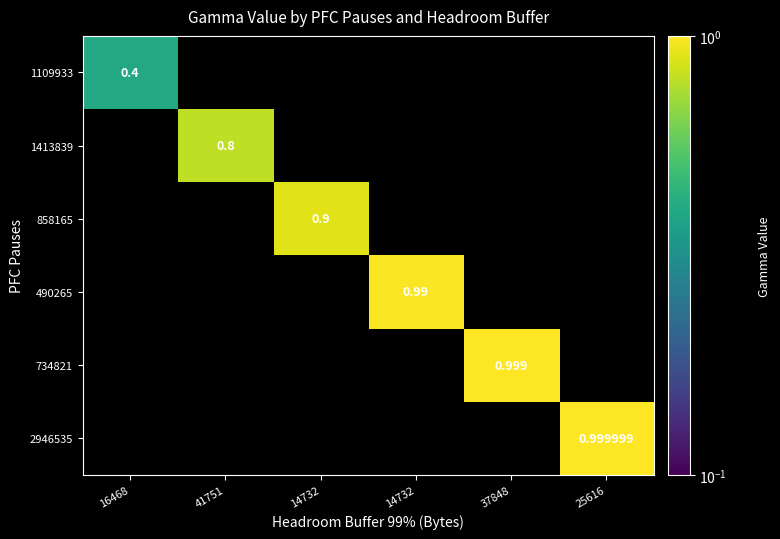

The value of 1109933 at 16468 is 0.4. True or false?

True